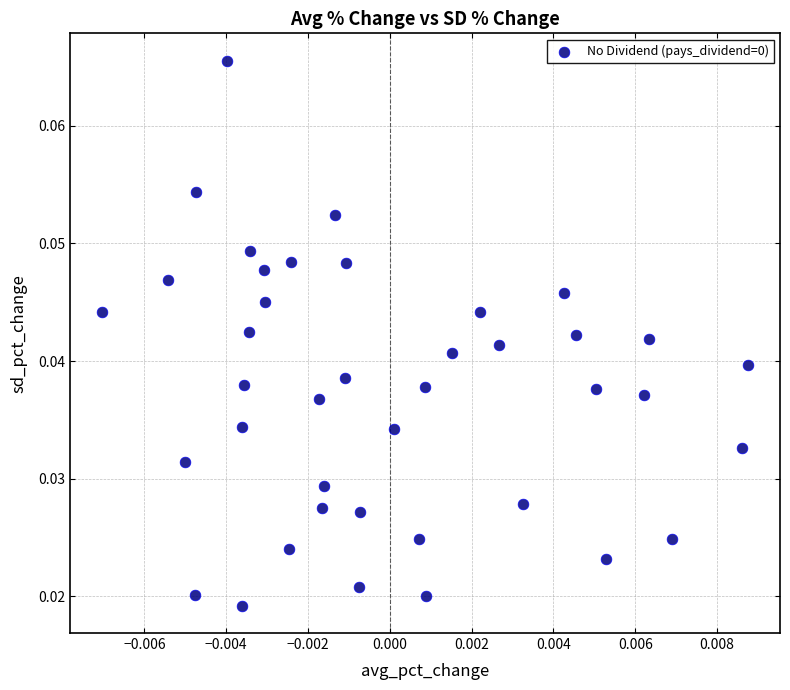

How many points are shown in the scatter plot?

40